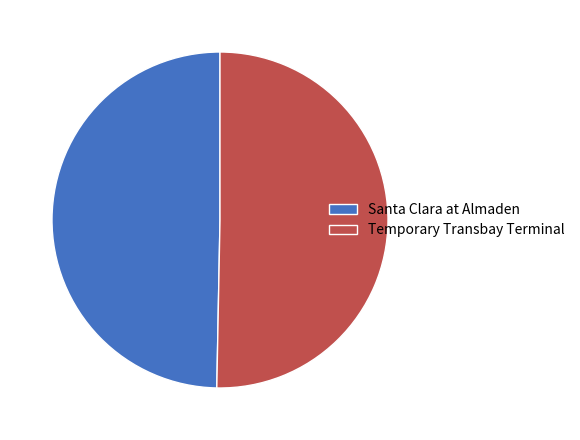

Approximately how many times larger is the value at Temporary Transbay Terminal compared to Santa Clara at Almaden?

1.0